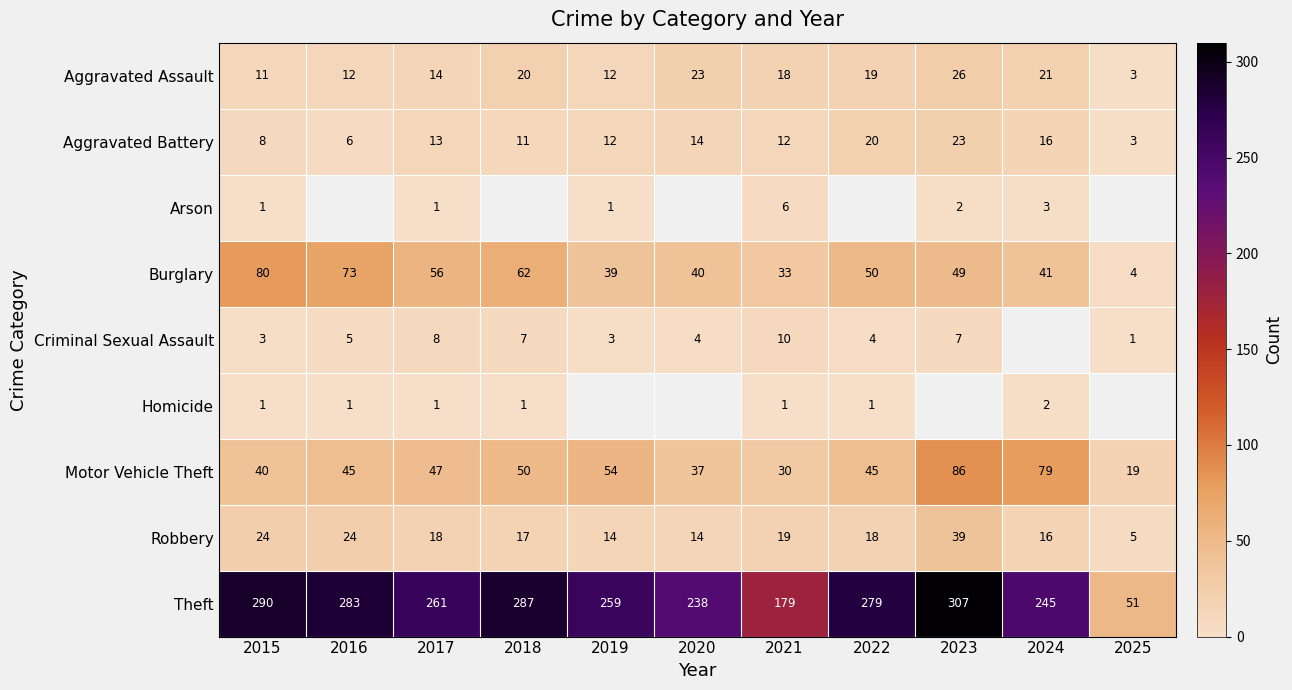

What is the highest value of the Motor Vehicle Theft series?

86